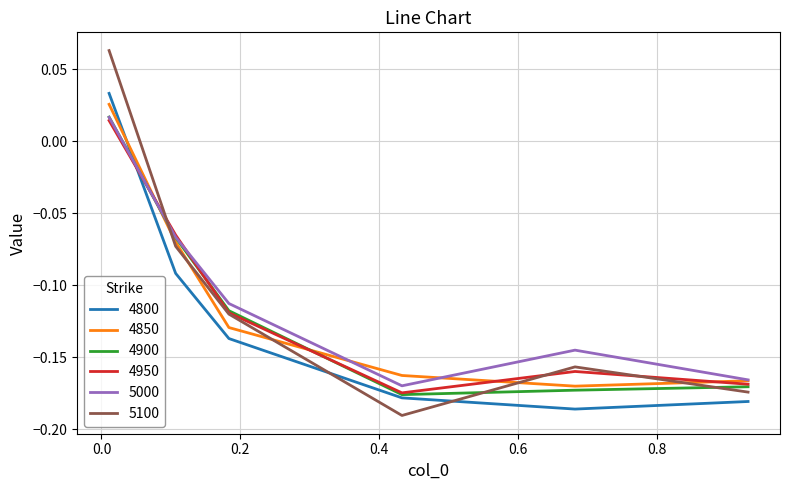

Which series ends up on top after the final intersection of 5100 and 4800?

5100